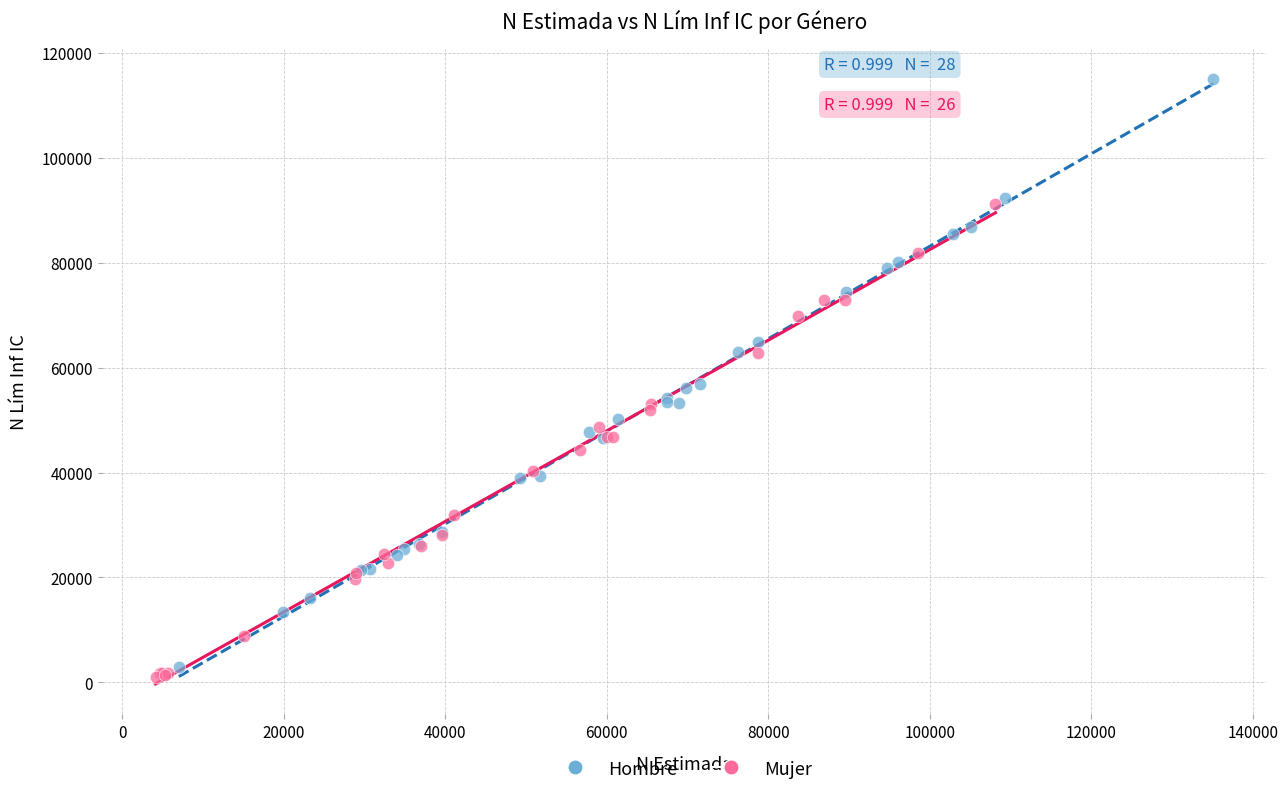

Which series has the largest Y range (max minus min)?

Hombre